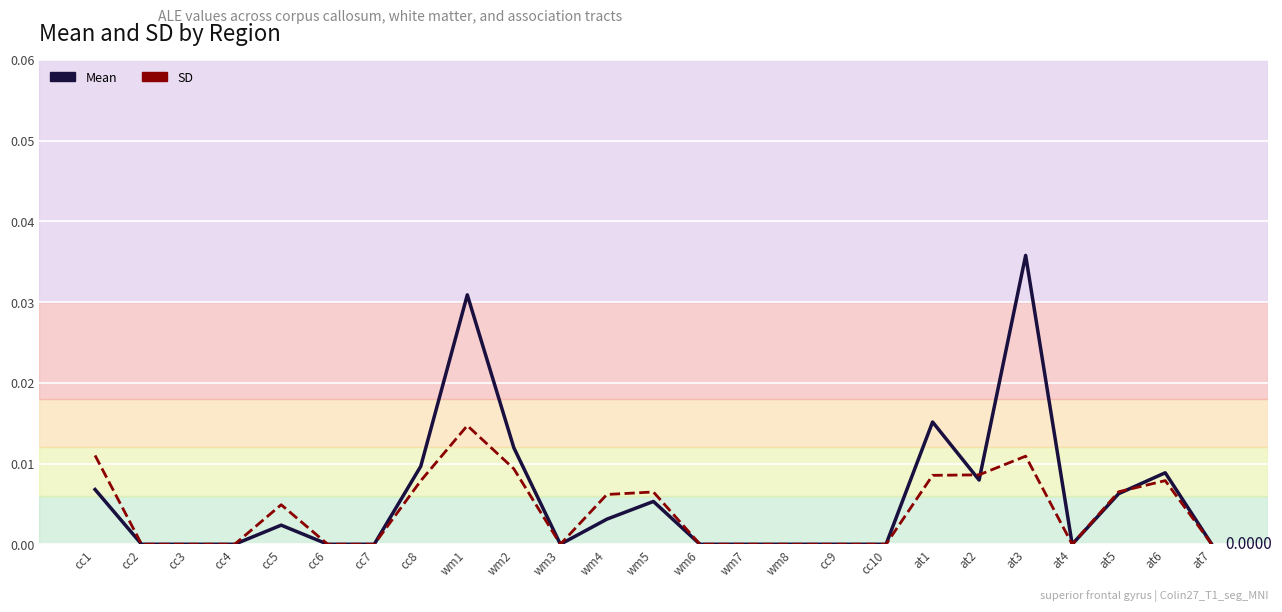

Is the value of Mean at wm3 greater than the value of SD at wm8?

No